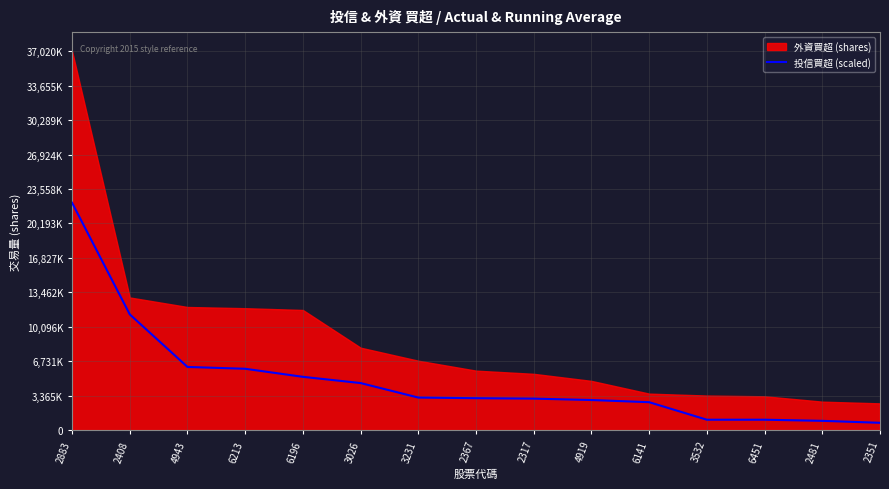

The value at 3026 is 4605369.9. True or false?

True